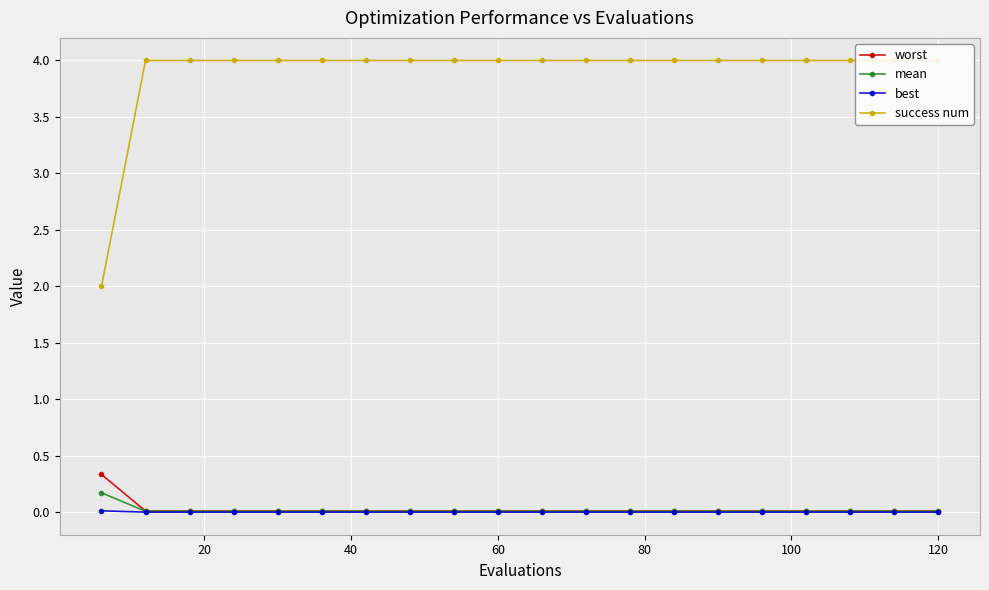

What is the greatest value displayed?

4.0